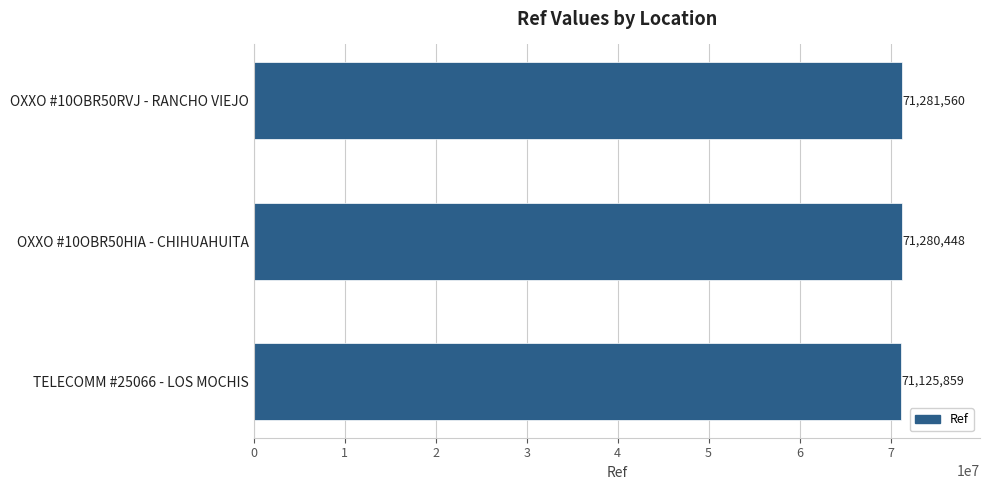

Which label corresponds to the largest value in the chart?

OXXO #10OBR50RVJ - RANCHO VIEJO